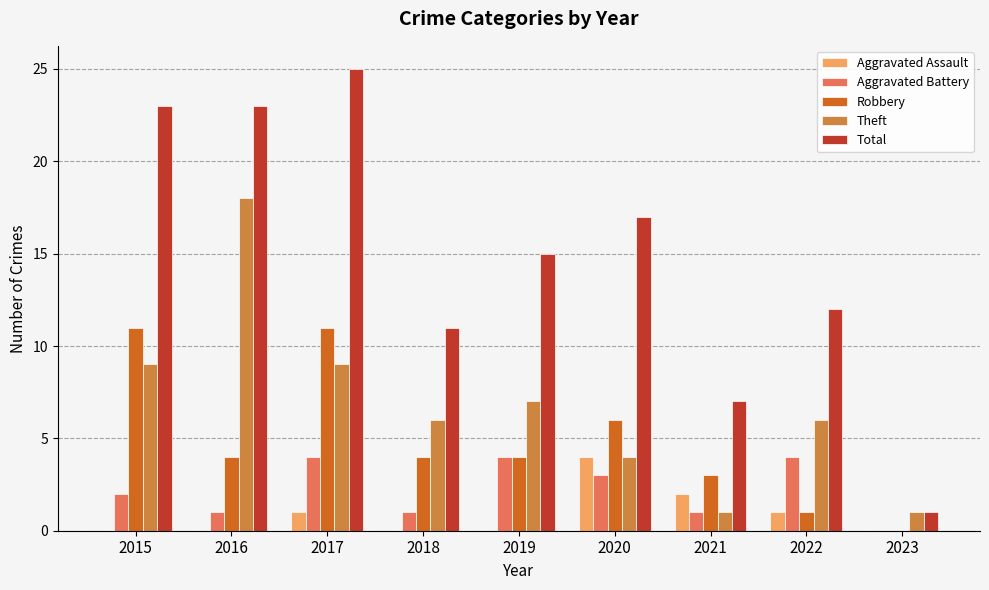

Reading left to right, transcribe all the data shown in this chart.

Aggravated Assault: 0	0	1	0	0	4	2	1	0
Aggravated Battery: 2	1	4	1	4	3	1	4	0
Robbery: 11	4	11	4	4	6	3	1	0
Theft: 9	18	9	6	7	4	1	6	1
Total: 23	23	25	11	15	17	7	12	1